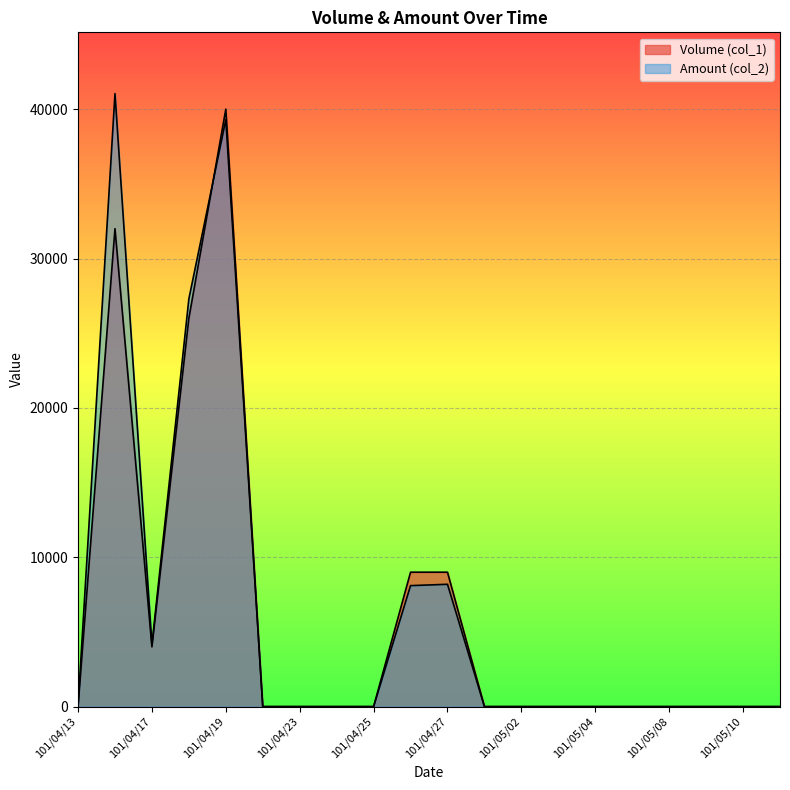

True or false: Amount (col_2) has more than 2 interior local peaks.

True